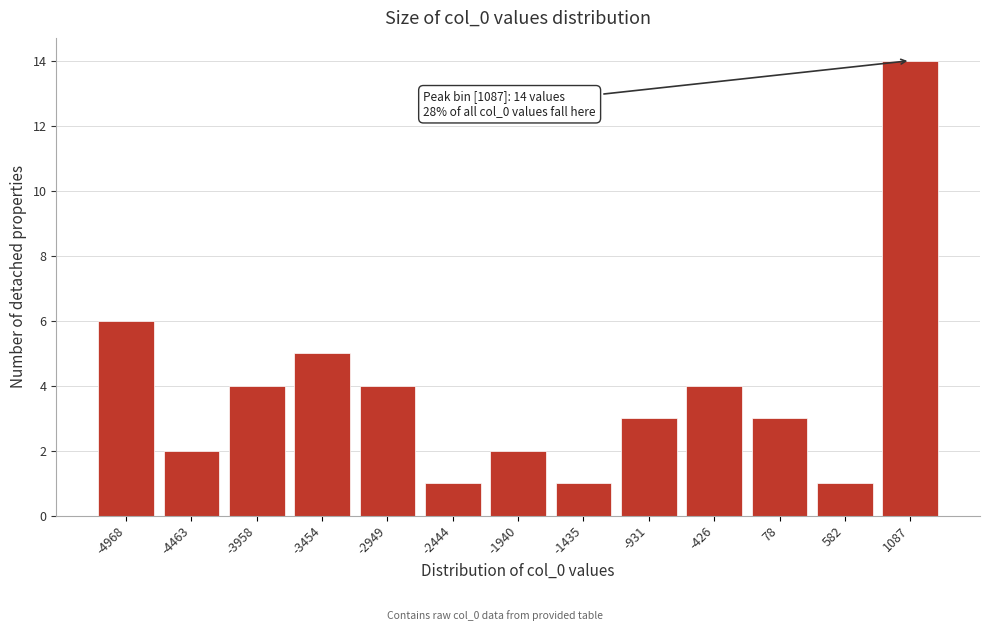

Reading left to right, list all the values displayed in this chart.

6	2	4	5	4	1	2	1	3	4	3	1	14